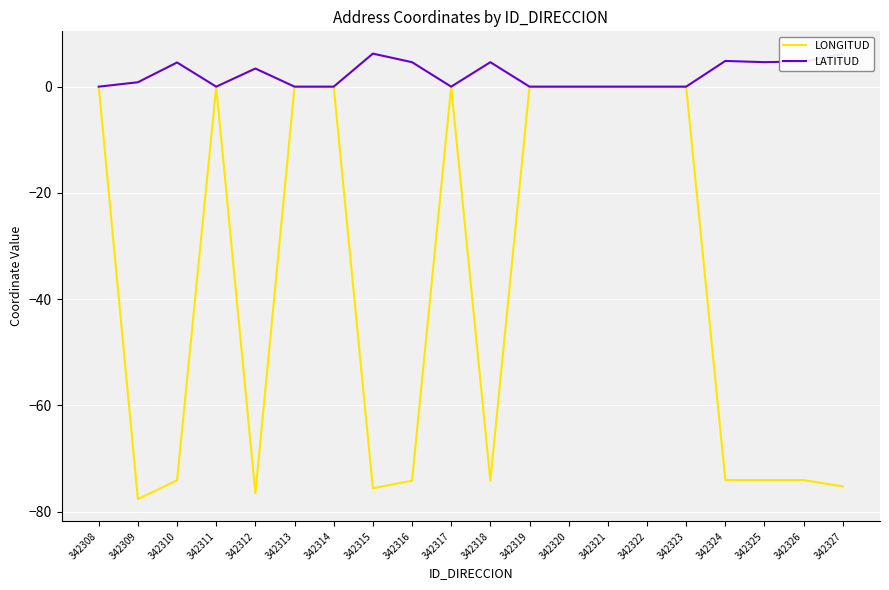

Where is the first local minimum for LATITUD?

342311